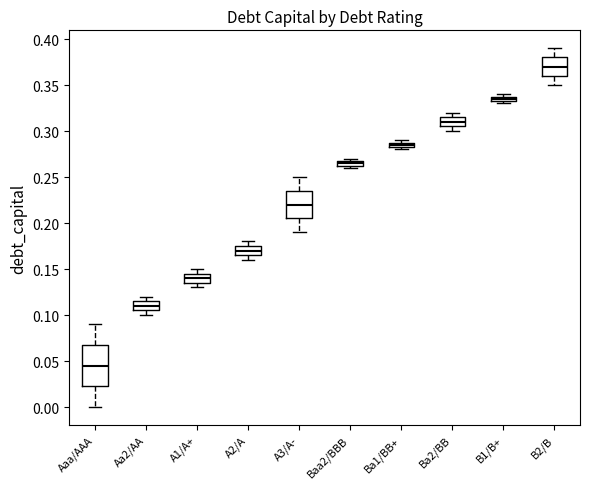

Comparing the boxes themselves (not the whiskers), which one is the tallest?

Aaa/AAA